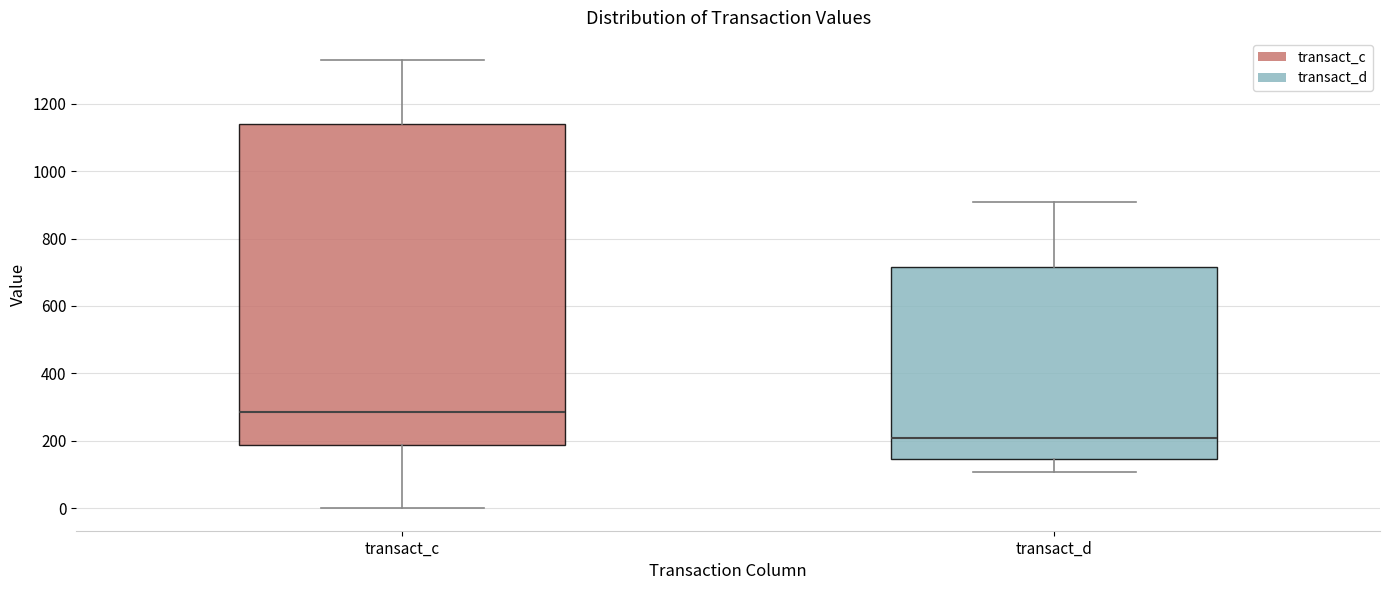

Which box has the highest median line?

transact_c